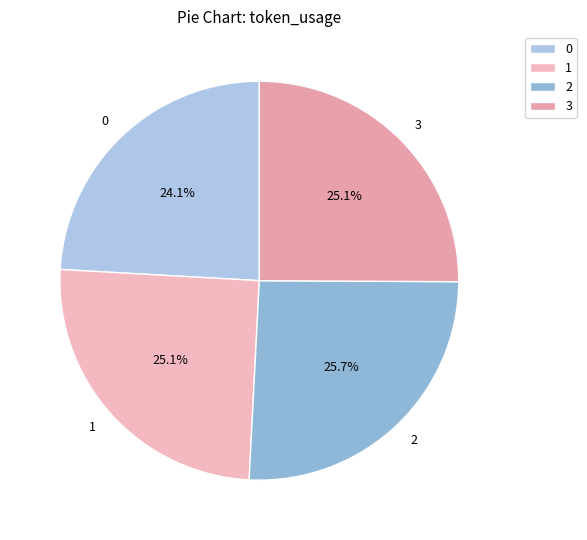

What is the largest slice in the pie chart?

2